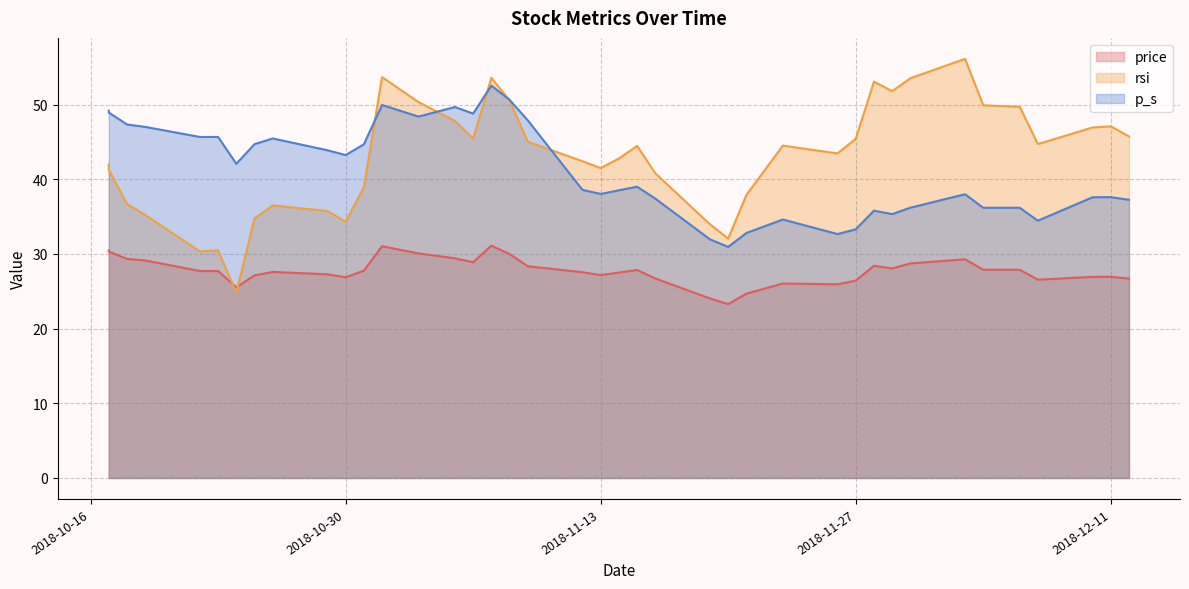

After their last crossing, which series has the higher values: rsi or p_s?

rsi